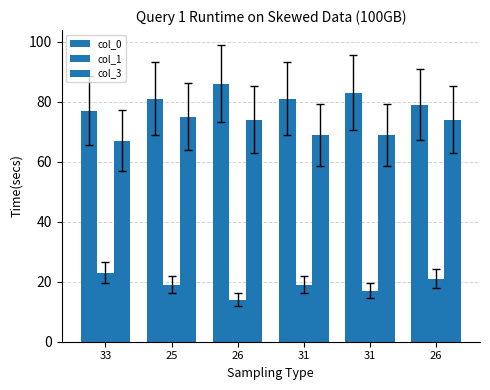

Where does the col_0 series first go above 81?

26